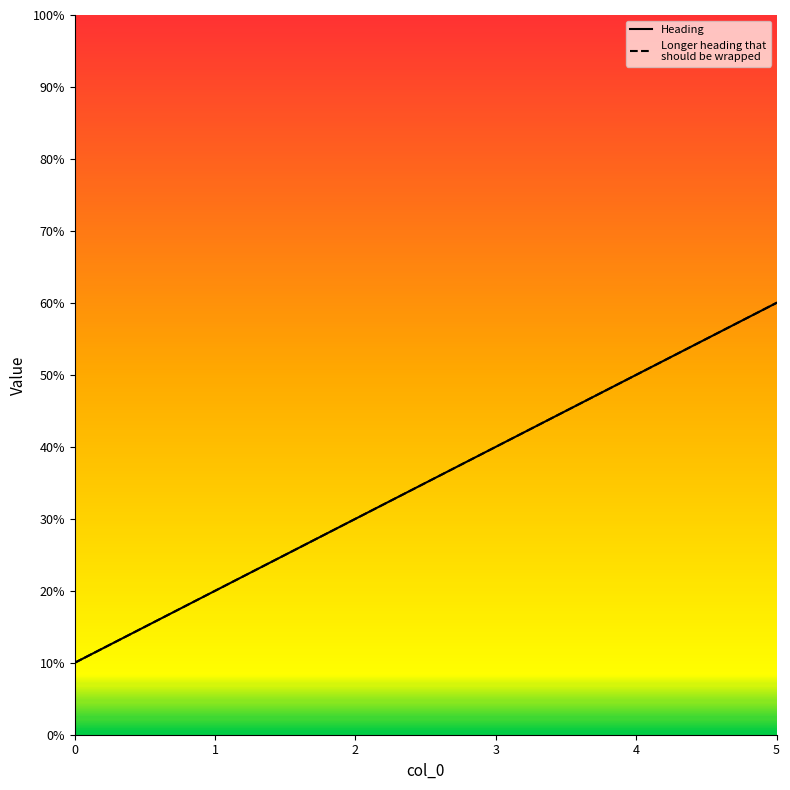

What is the average value of the Heading series?

35